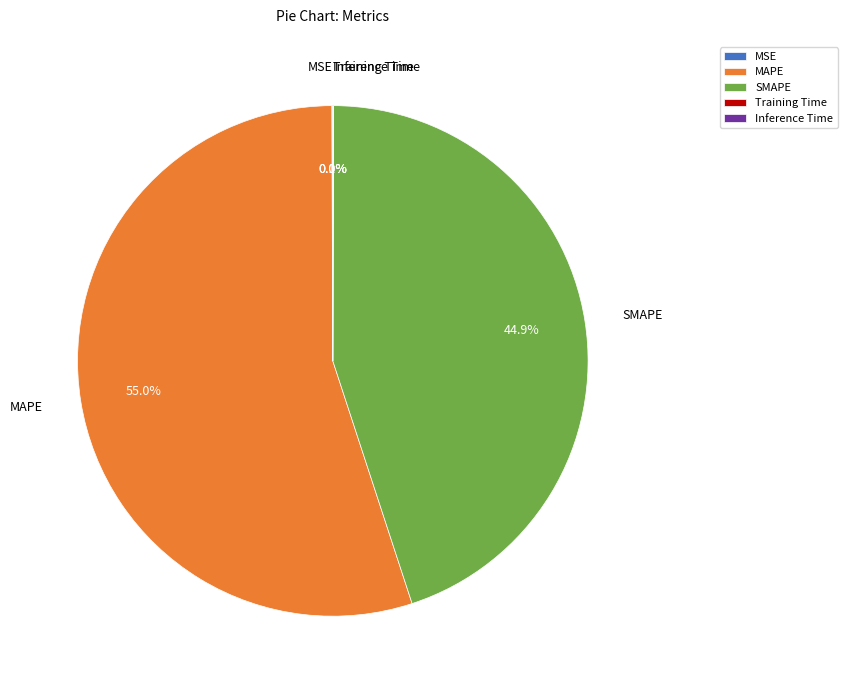

Does MAPE represent more than half of the total?

Yes